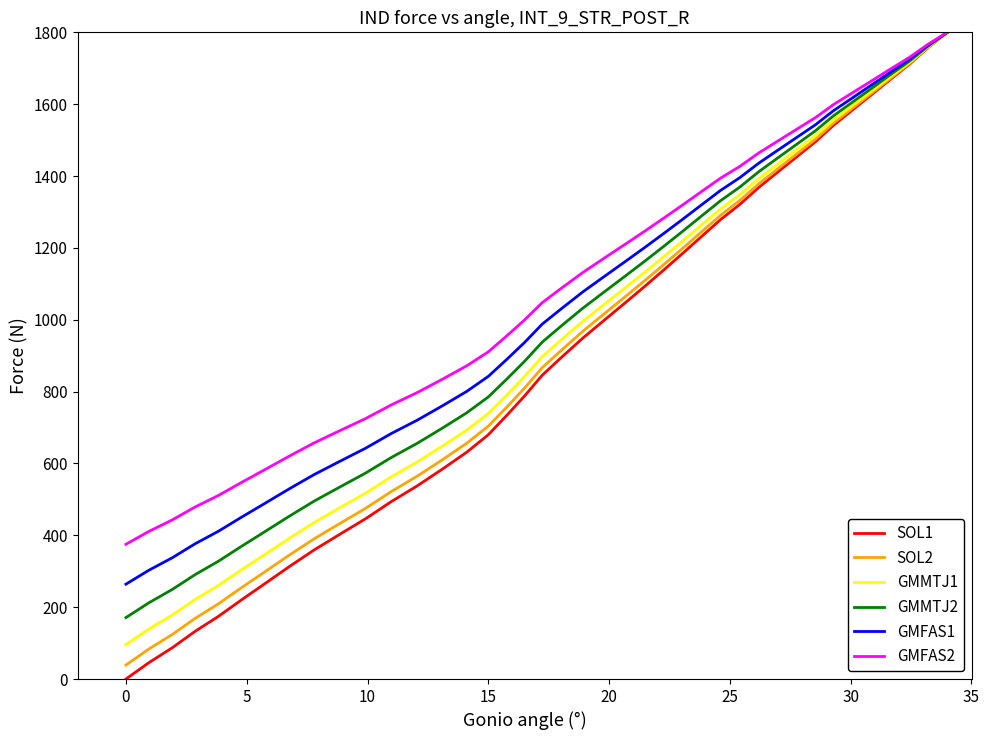

What is the difference between the maximum and minimum values in the GMFAS1 series?

1536.0